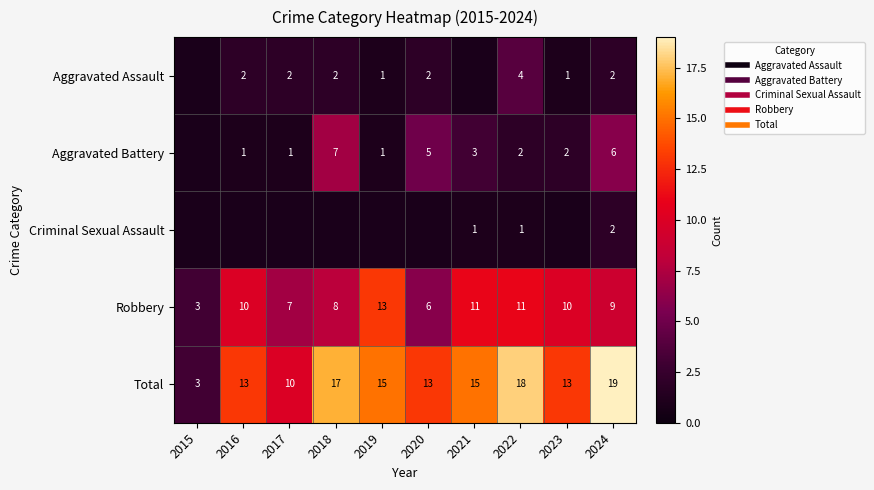

What is the sum of the Robbery values at 2018 and 2024?

17.0